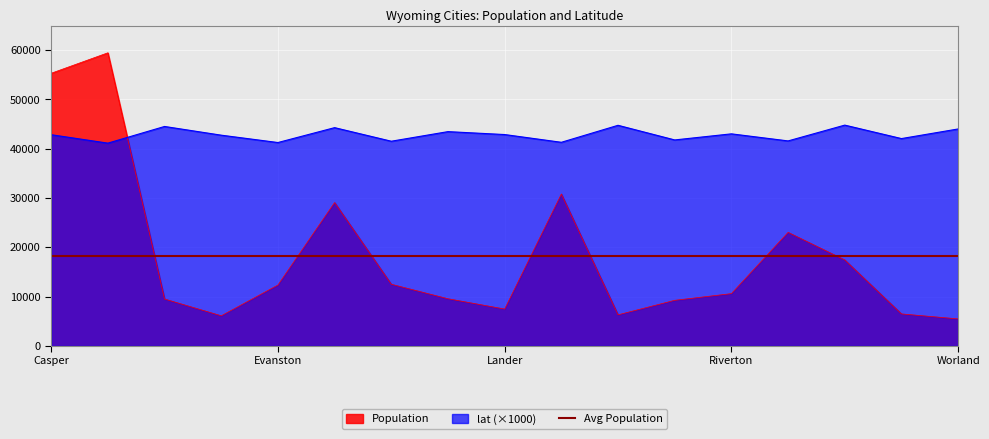

What is the difference between the maximum and minimum values in the Population series?

53979.0